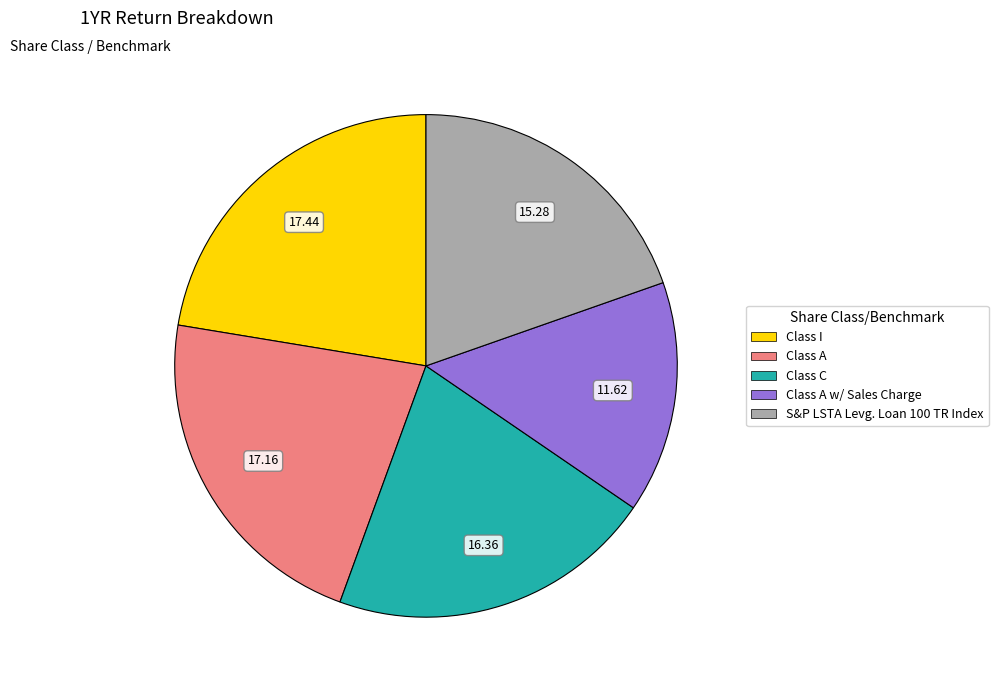

Is there a majority slice in this chart?

No